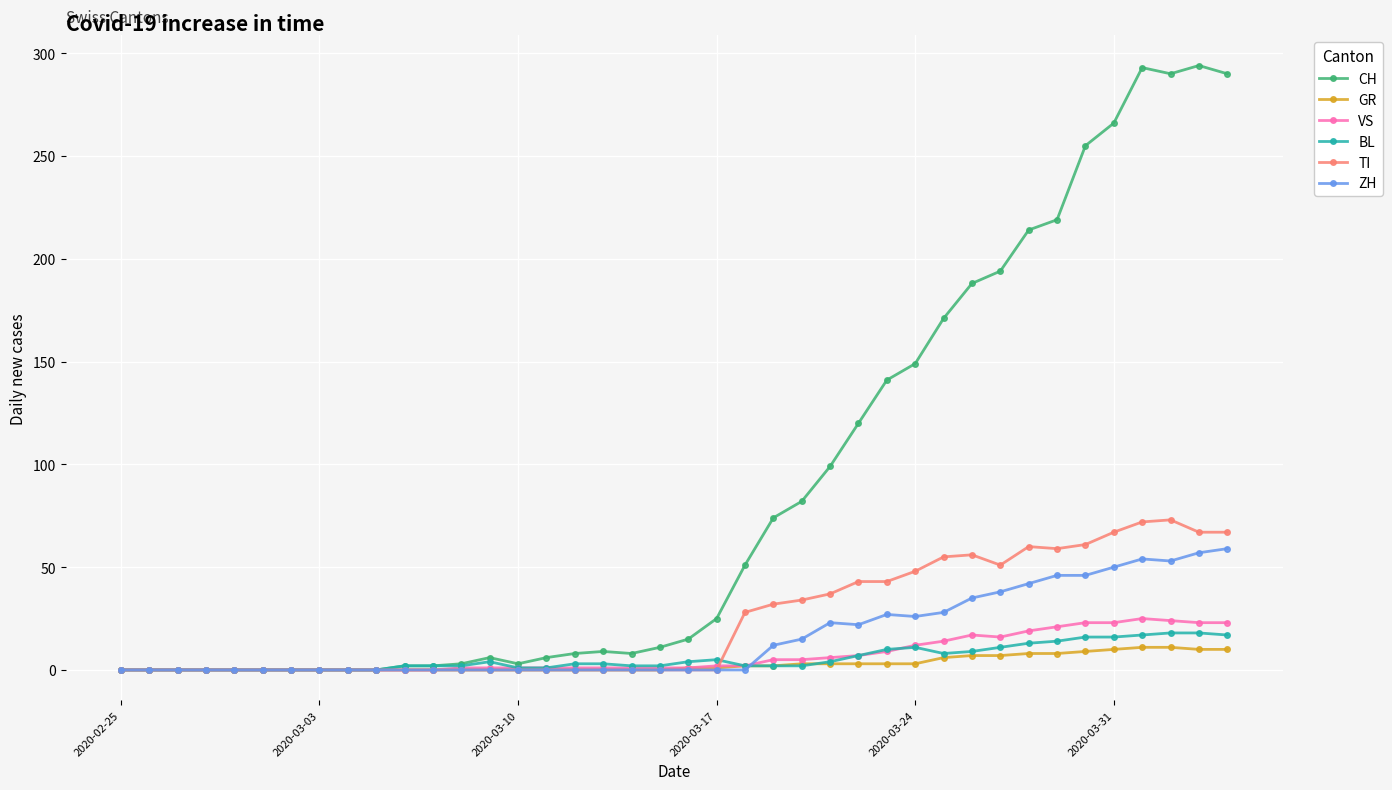

Which series has the largest range (max minus min)?

CH